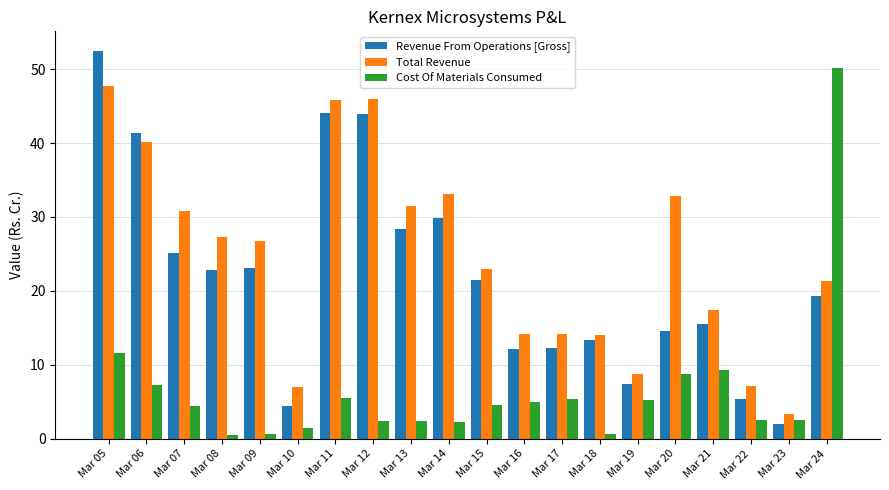

At Mar 14, list the series in order from largest to smallest.

Total Revenue, Revenue From Operations [Gross], Cost Of Materials Consumed